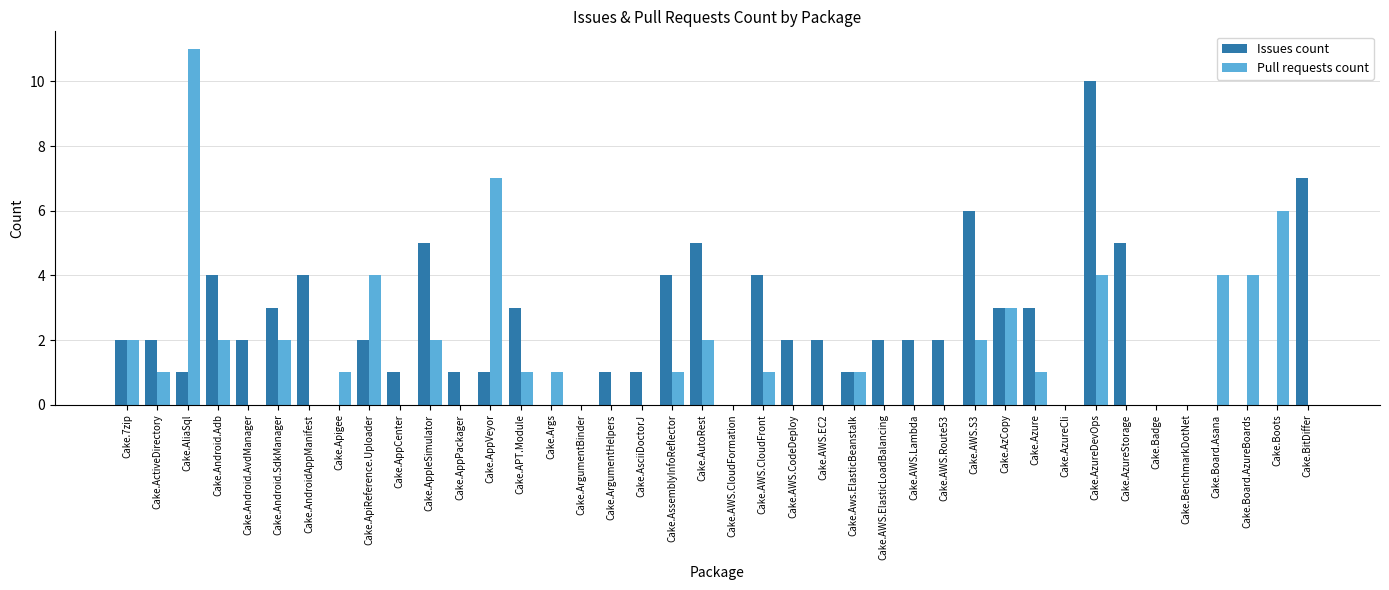

Are the bars horizontal?

No